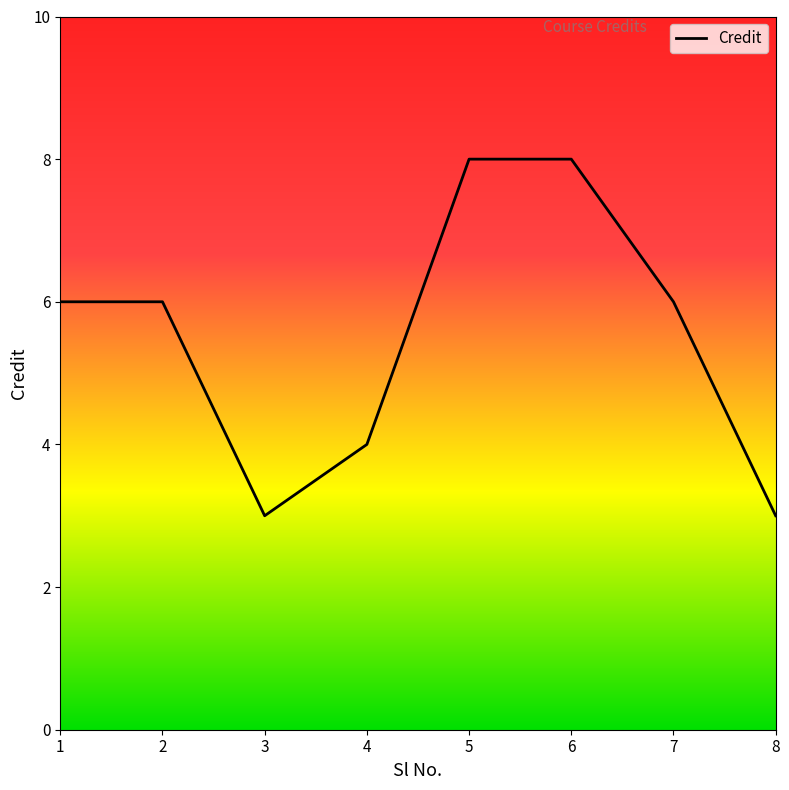

The chart shows a value of 1 at 3. True or false?

False